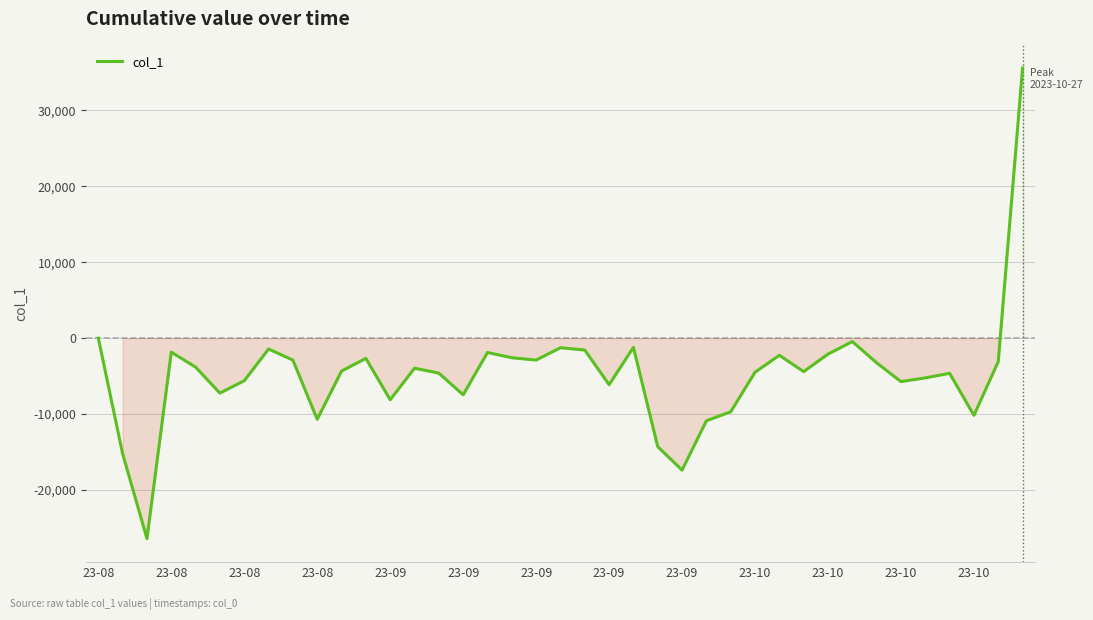

What is the difference between the maximum and minimum values?

61989.4